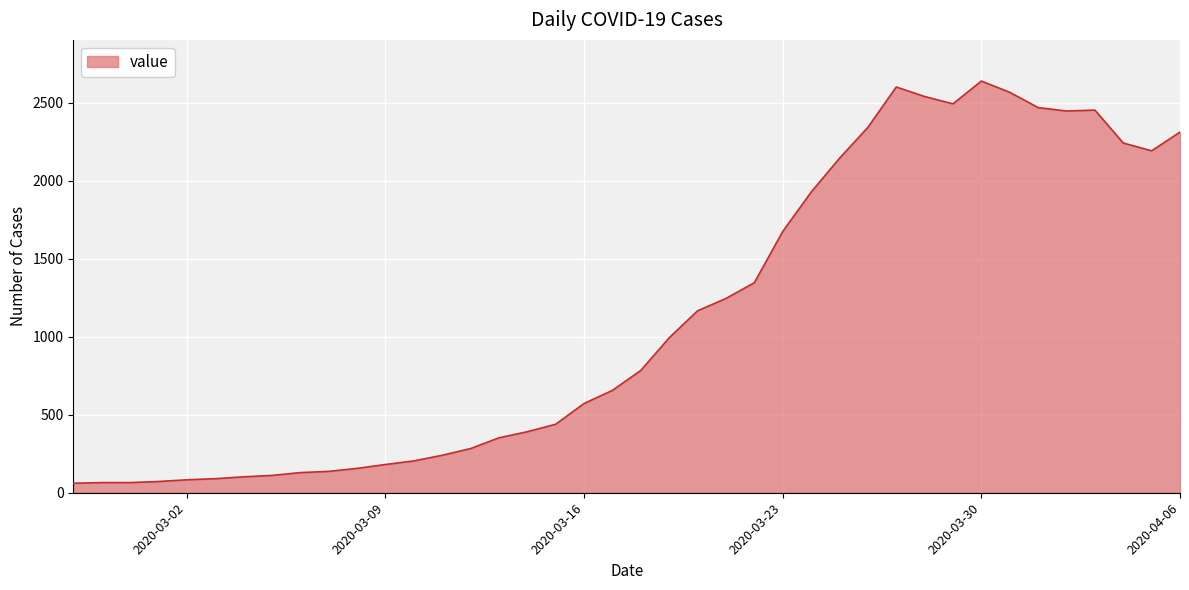

What is the difference between the maximum and minimum values?

2577